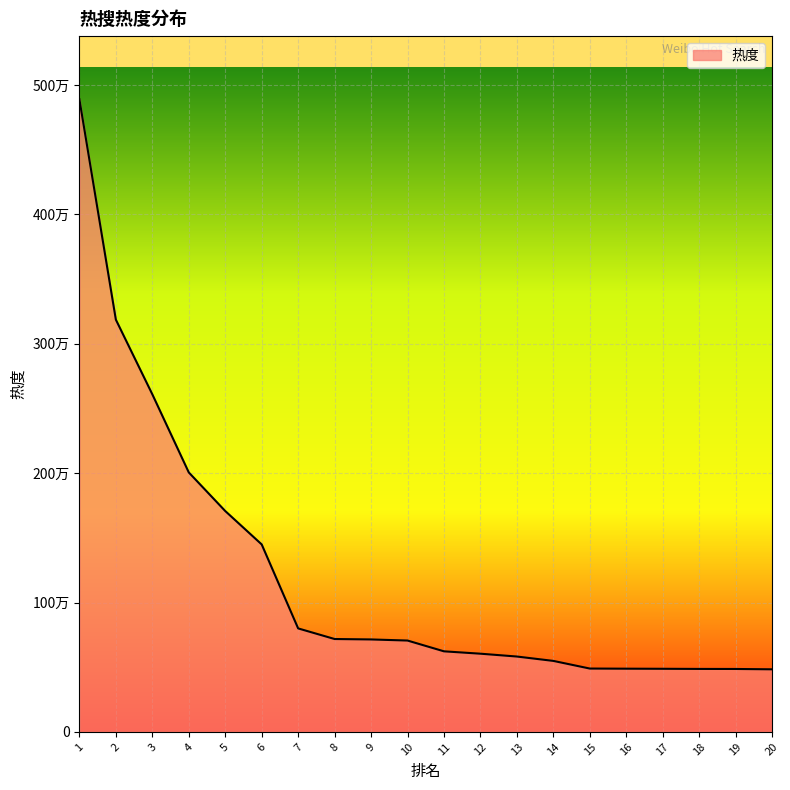

Reading left to right, what are all the values shown in this chart?

1=4889996	2=3186957	3=2609954	4=2005980	5=1707587	6=1449400	7=800104	8=718067	9=714769	10=706255	11=622900	12=604596	13=582643	14=548866	15=489733	16=488687	17=487915	18=486830	19=486477	20=483825